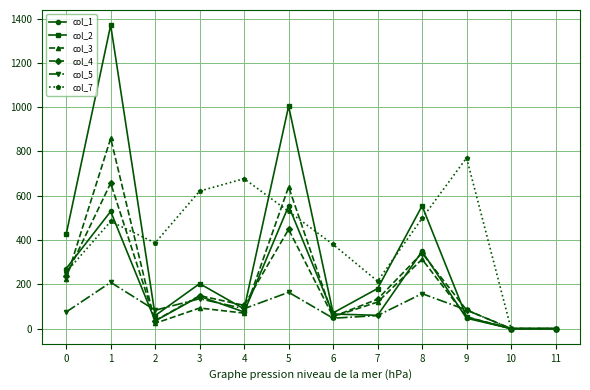

What is the maximum value for col_5?

209